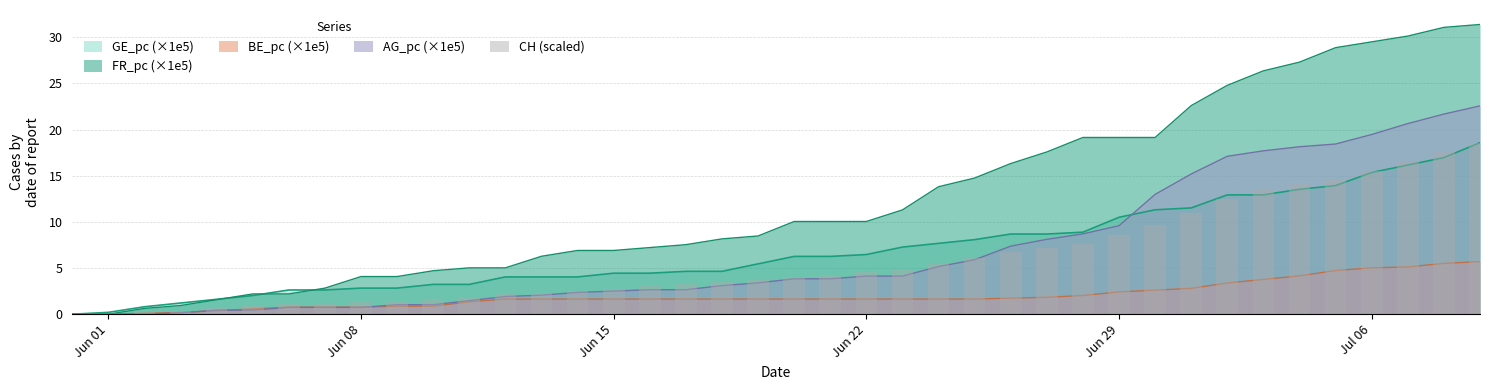

Reading left to right, extract all data points from this chart.

0.0	0.0	0.2	0.4	0.7	0.9	1.1	1.1	1.3	1.4	1.6	1.9	2.2	2.3	2.5	2.7	3.0	3.3	3.4	3.7	4.1	4.2	4.6	4.9	5.6	6.0	6.8	7.2	7.6	8.6	9.7	11.0	12.5	13.6	14.1	14.7	15.5	16.6	17.6	18.6